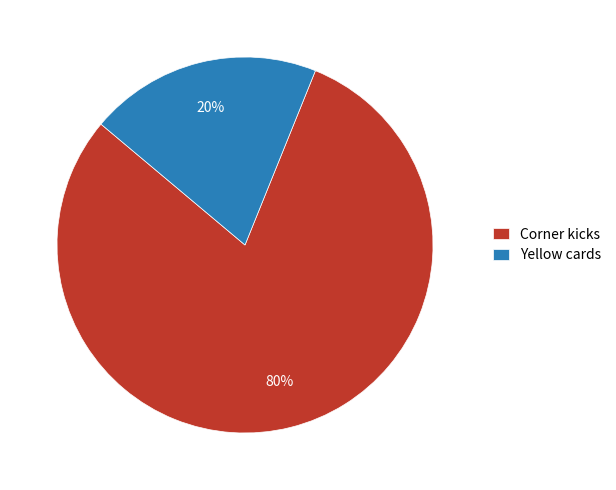

What percentage is the Yellow cards slice, to the nearest percent?

20%